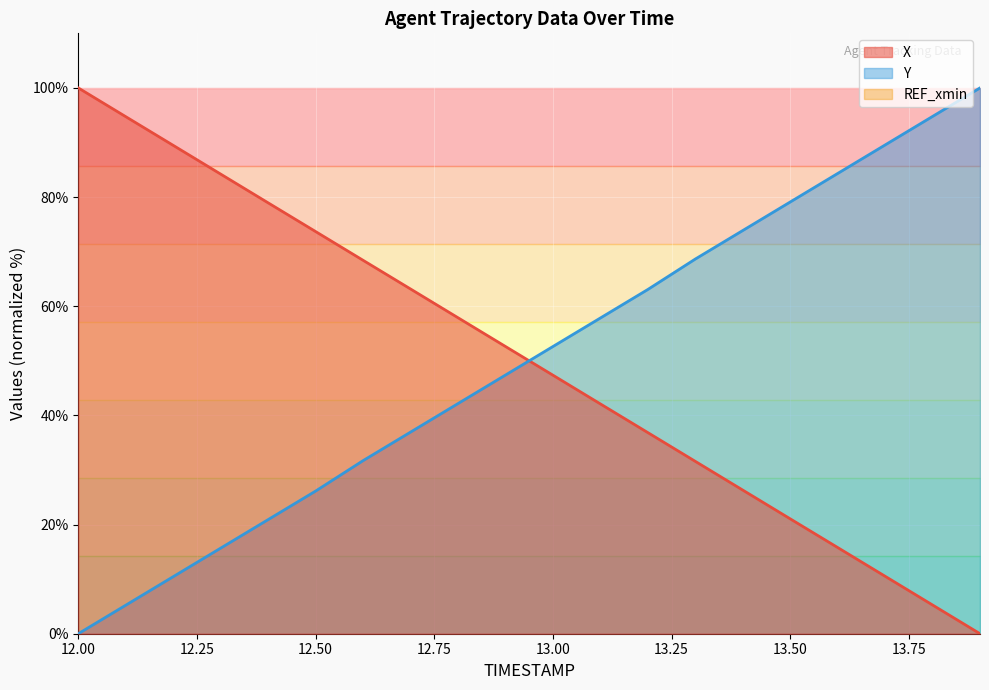

What is the value of the Y point at the 9th from the left?

42.2